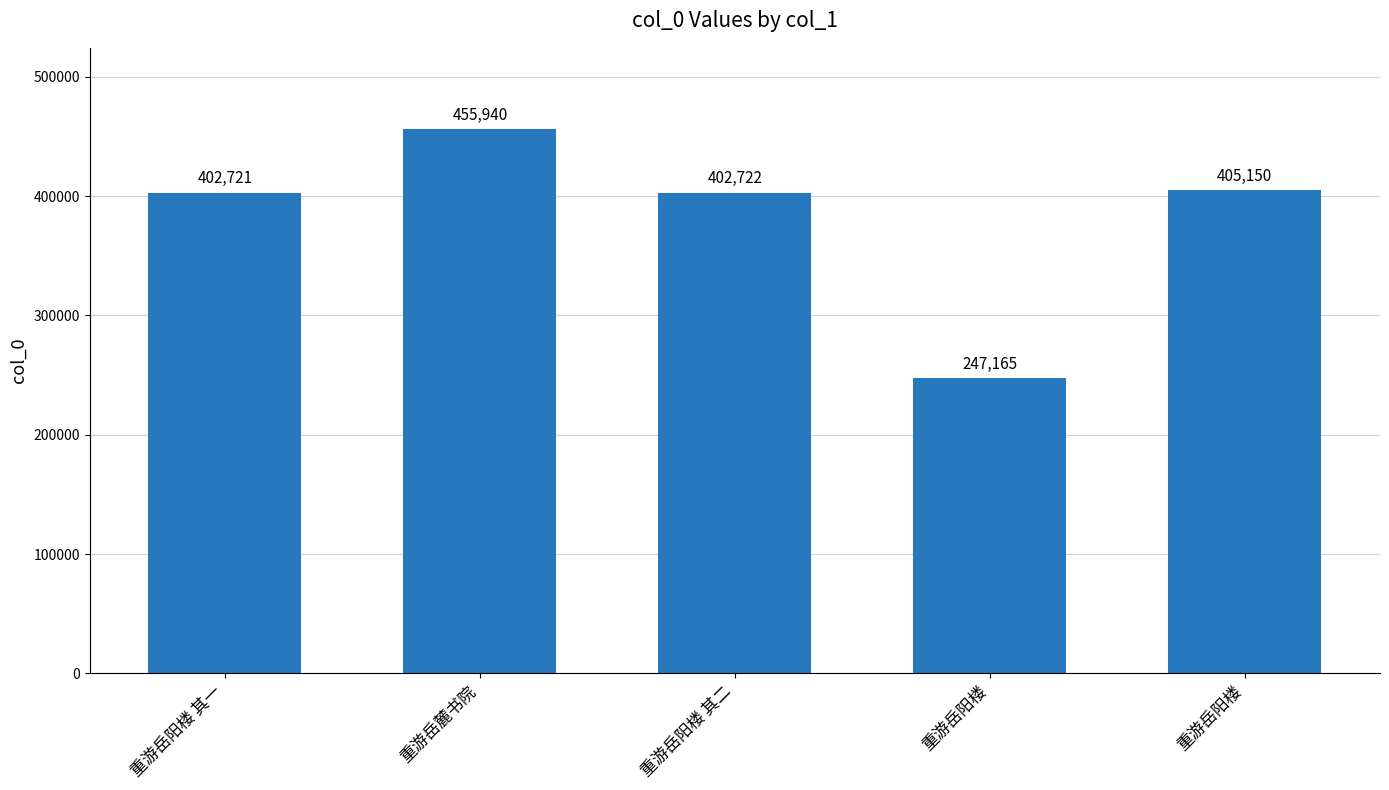

What is the difference between the maximum and minimum values?

208775